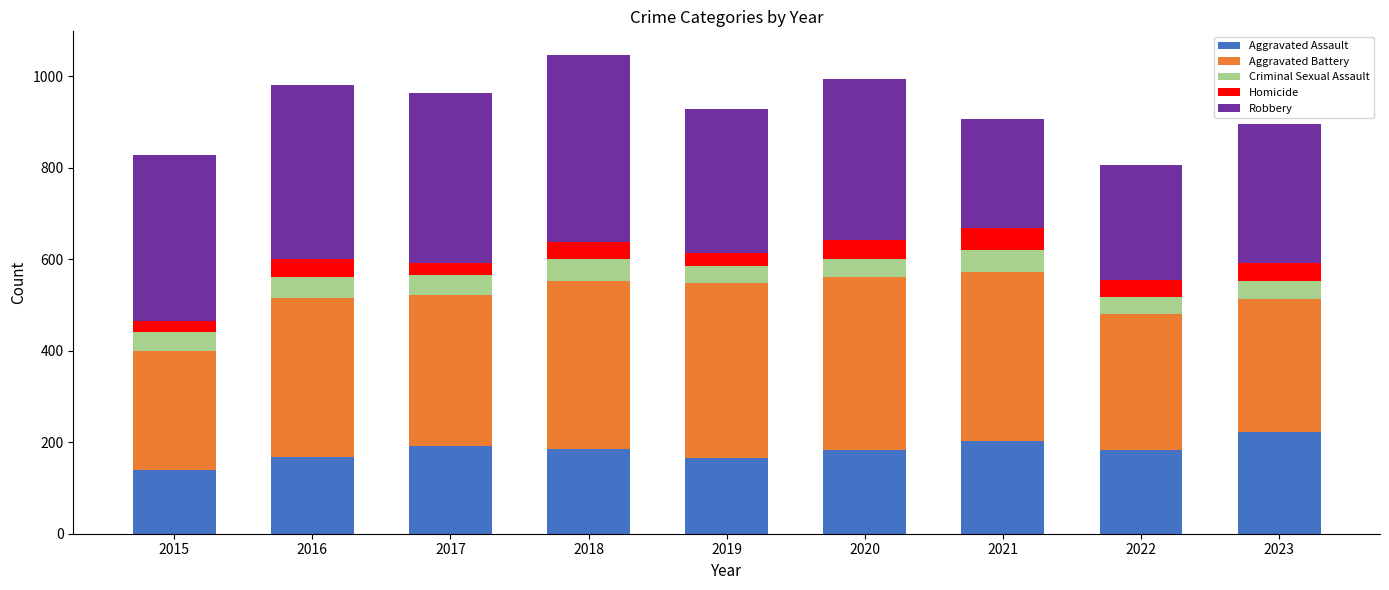

What is the sum of all Aggravated Assault values?

1637